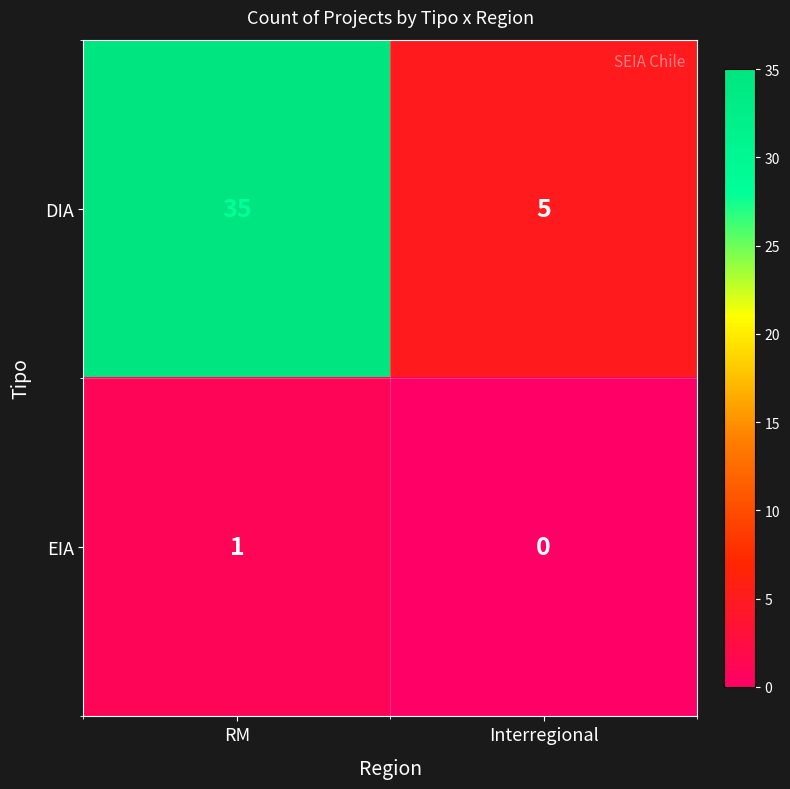

Which series has the largest total across all categories?

DIA